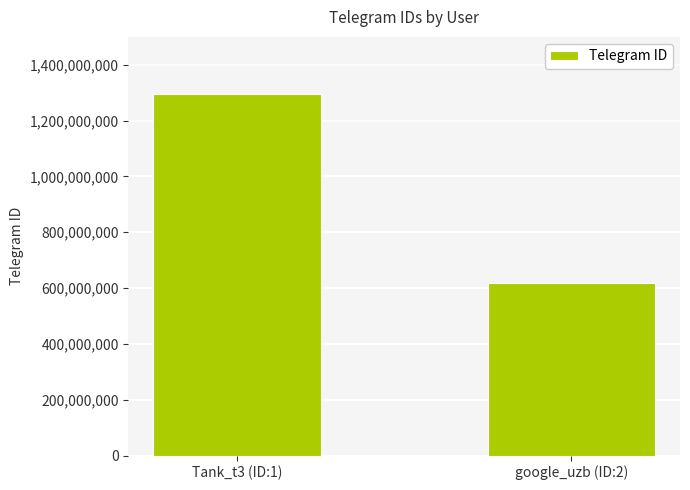

Is it true that the value at Tank_t3 (ID:1) is 1295486091?

True